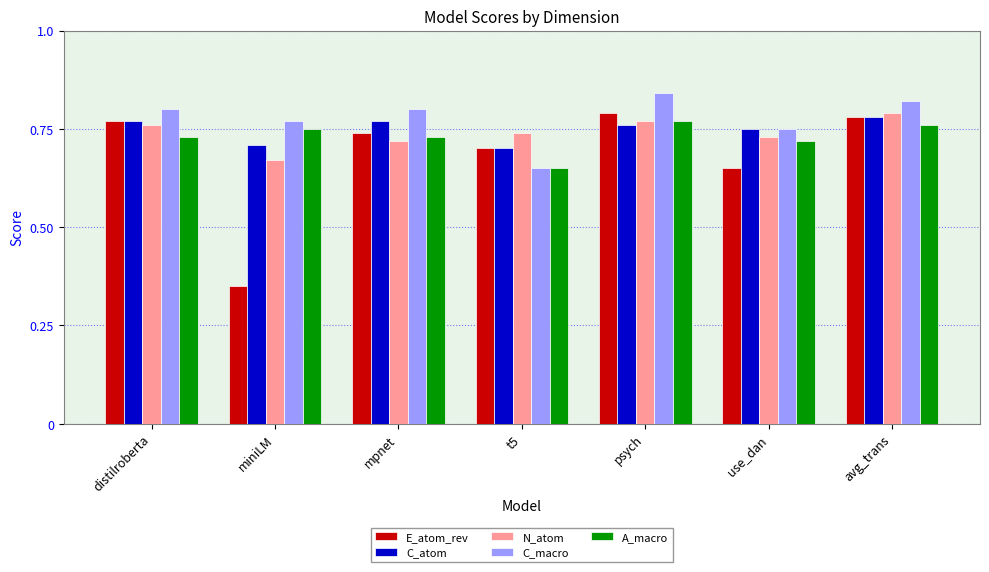

What is the difference between the maximum and second lowest values in the C_atom series?

0.1